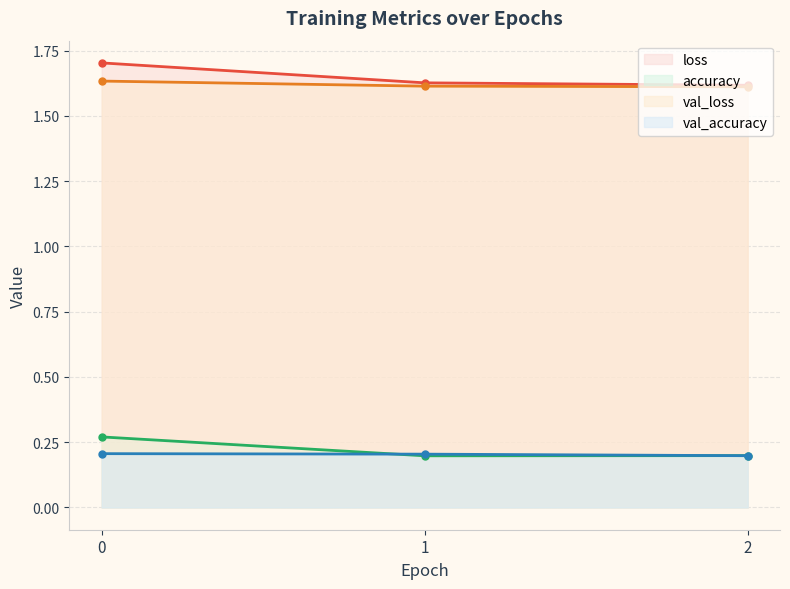

Reading left to right, what are all the values shown in this chart?

loss: 1.7	1.6	1.6
accuracy: 0.3	0.2	0.2
val_loss: 1.6	1.6	1.6
val_accuracy: 0.2	0.2	0.2